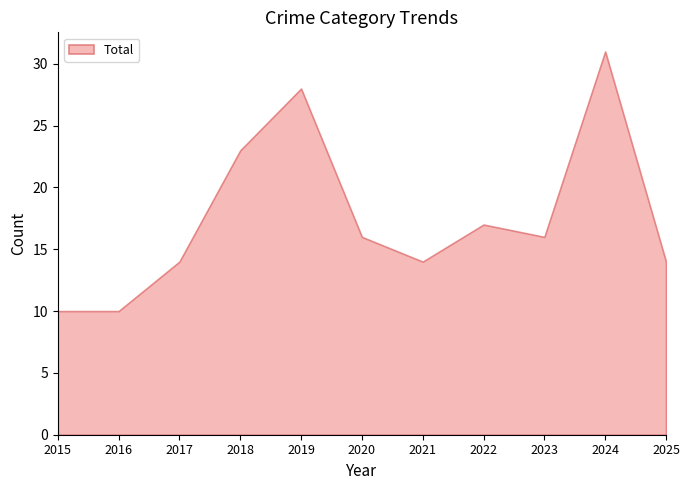

Does the chart have visible grid lines?

No